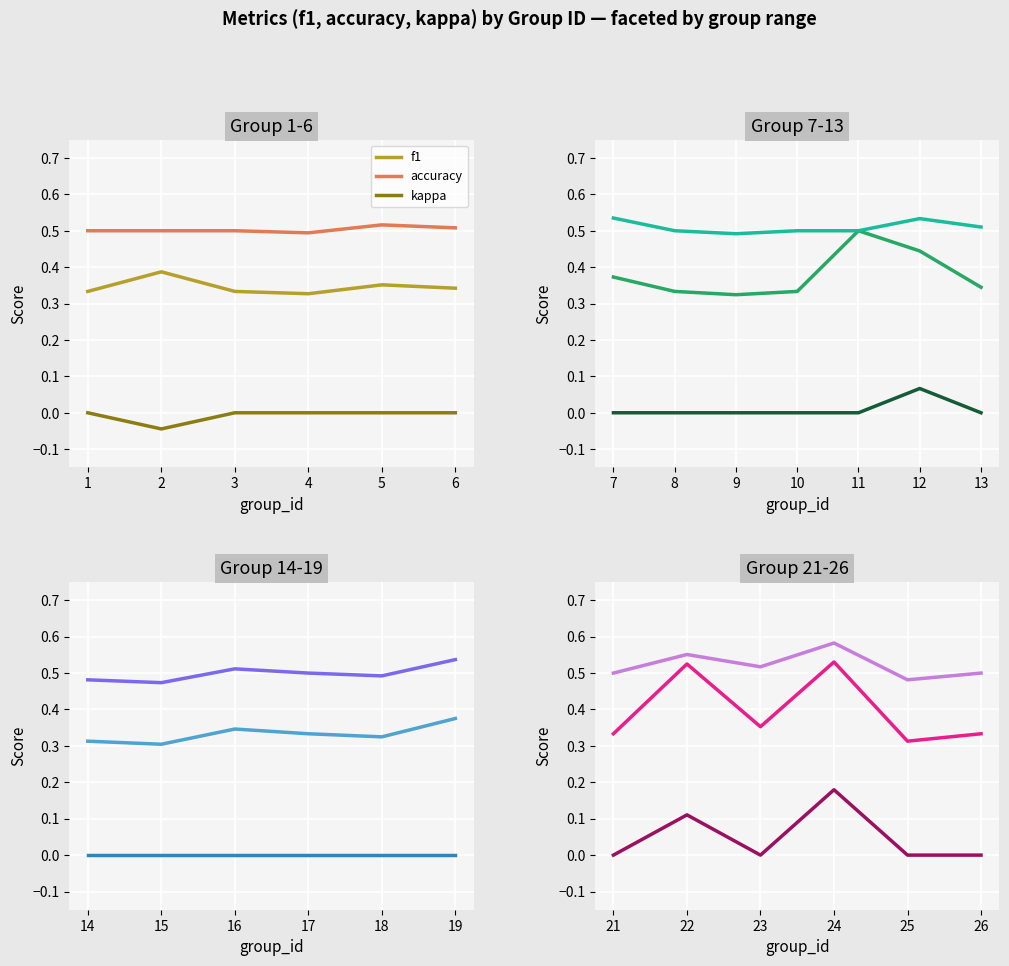

Is it true that kappa equals 0.1 at 23?

False